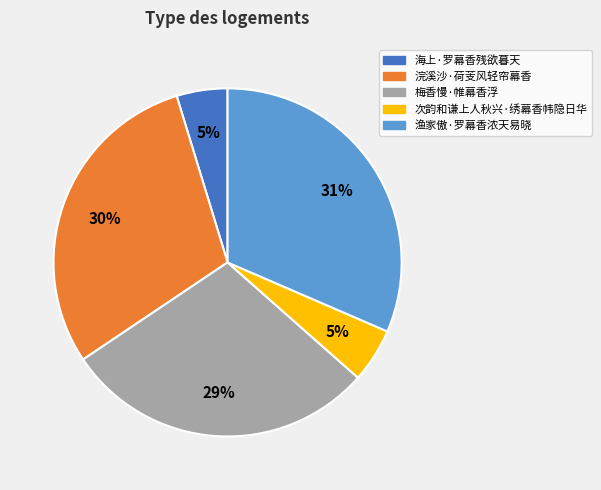

True or false: 渔家傲·罗幕香浓天易晓 accounts for 31% of the total.

True